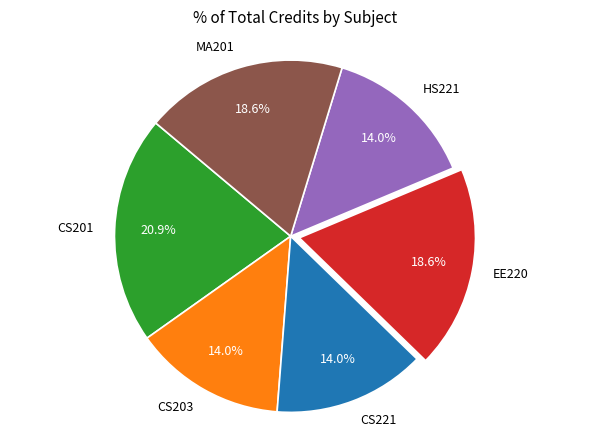

True or false: MA201 accounts for 13% of the total.

False